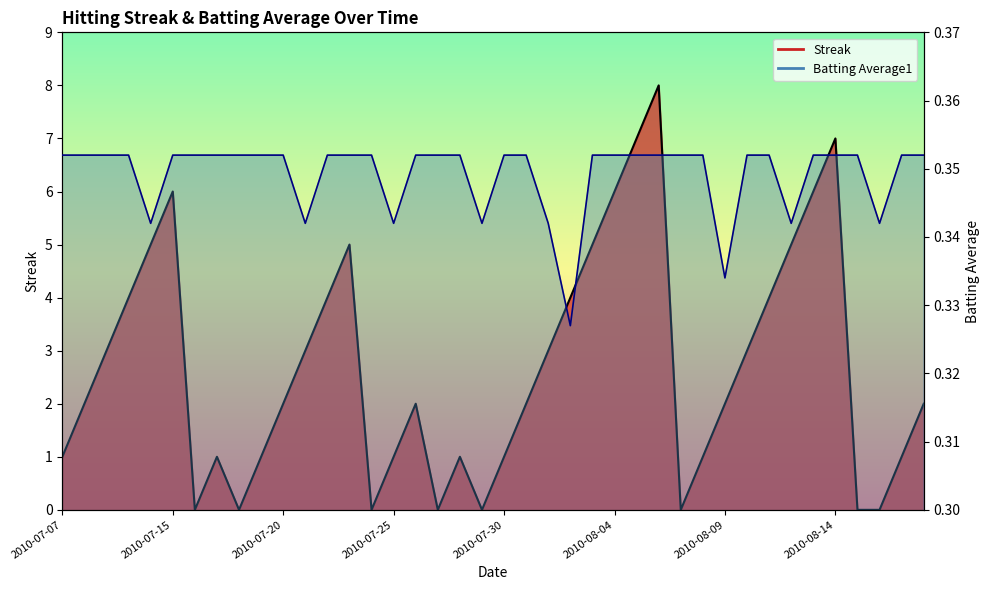

Reading right to left, list all the values displayed in this chart.

Streak: 2.0	1.0	0.0	0.0	7.0	6.0	5.0	4.0	3.0	2.0	1.0	0.0	8.0	7.0	6.0	5.0	4.0	3.0	2.0	1.0	0.0	1.0	0.0	2.0	1.0	0.0	5.0	4.0	3.0	2.0	1.0	0.0	1.0	0.0	6.0	5.0	4.0	3.0	2.0	1.0
Batting Average1: 0.4	0.4	0.3	0.4	0.4	0.4	0.3	0.4	0.4	0.3	0.4	0.4	0.4	0.4	0.4	0.4	0.3	0.3	0.4	0.4	0.3	0.4	0.4	0.4	0.3	0.4	0.4	0.4	0.3	0.4	0.4	0.4	0.4	0.4	0.4	0.3	0.4	0.4	0.4	0.4